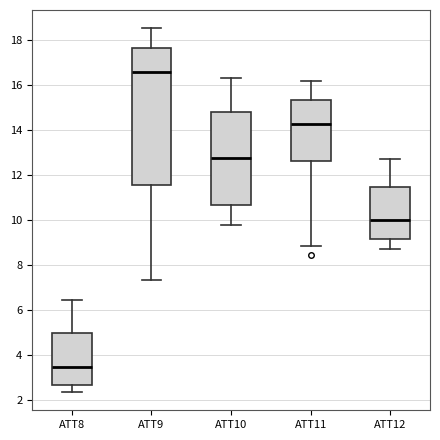

Which box has the lowest median line?

ATT8